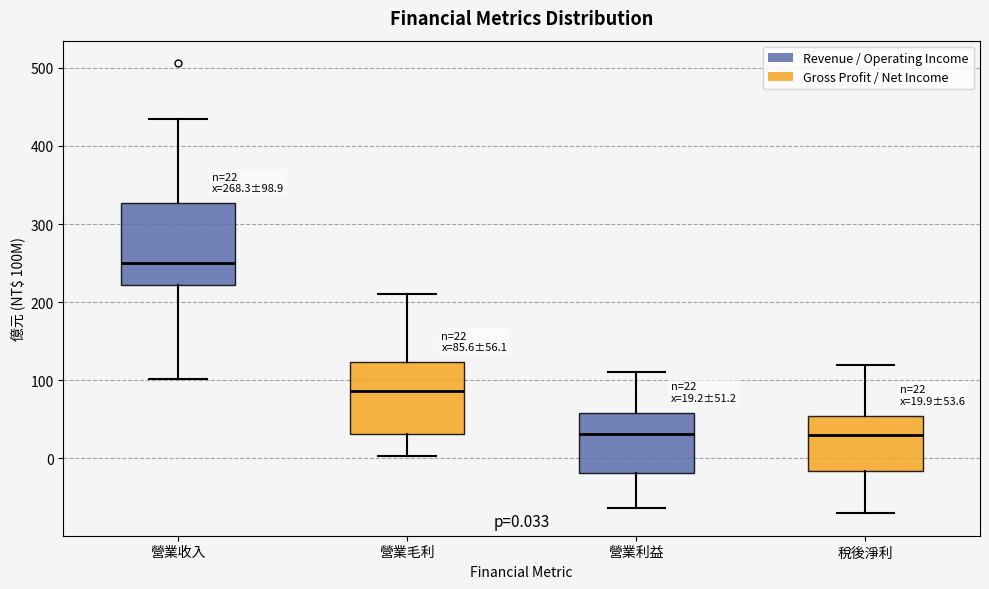

Comparing the boxes themselves (not the whiskers), which one is the tallest?

營業收入